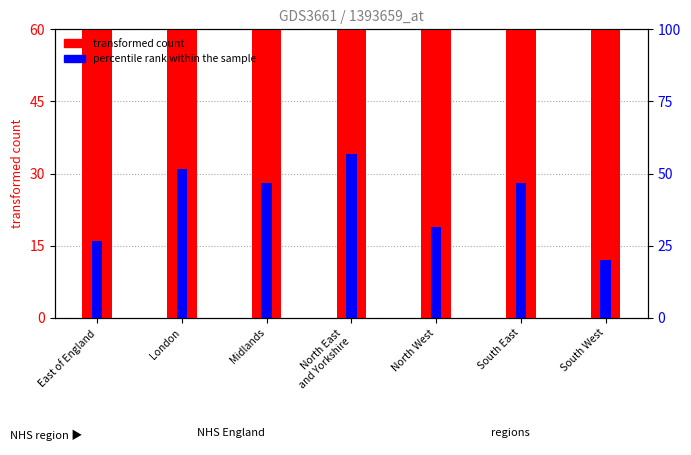

How many data points in percentile rank within the sample are less than 28?

3